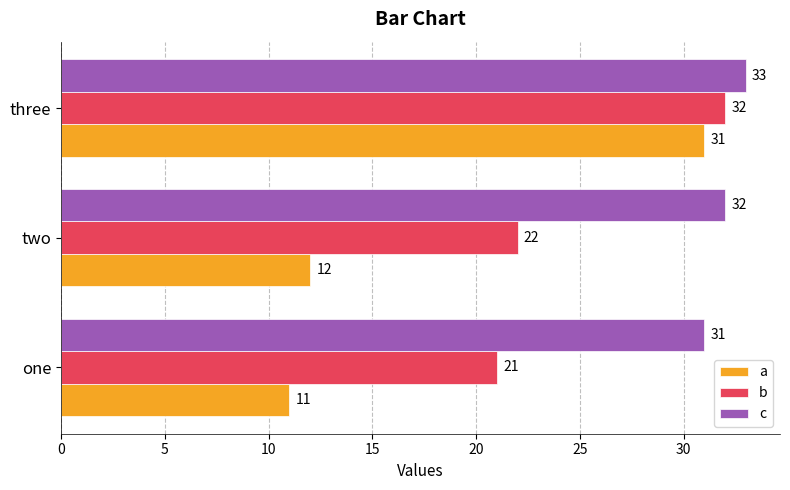

What is the average value of the b series?

25